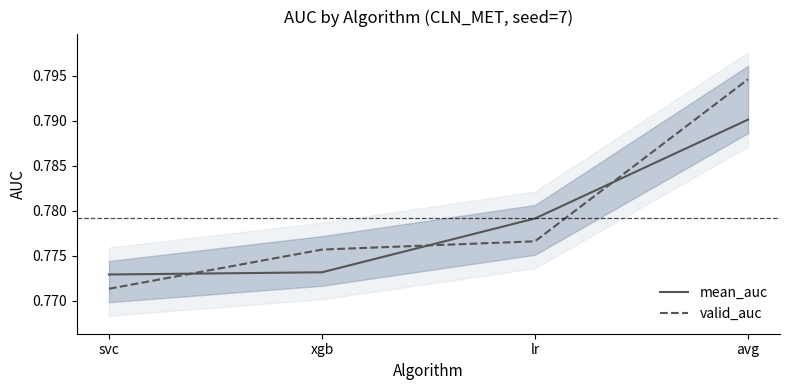

Rank the series by their maximum value, from lowest to highest.

mean_auc, valid_auc